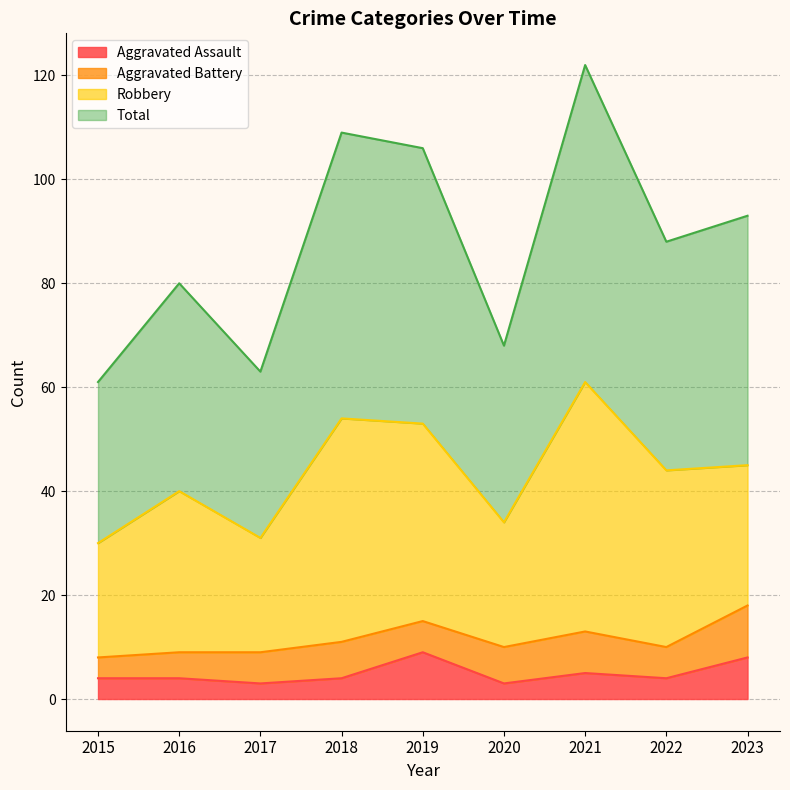

True or false: Total and Aggravated Assault cross at least once.

False